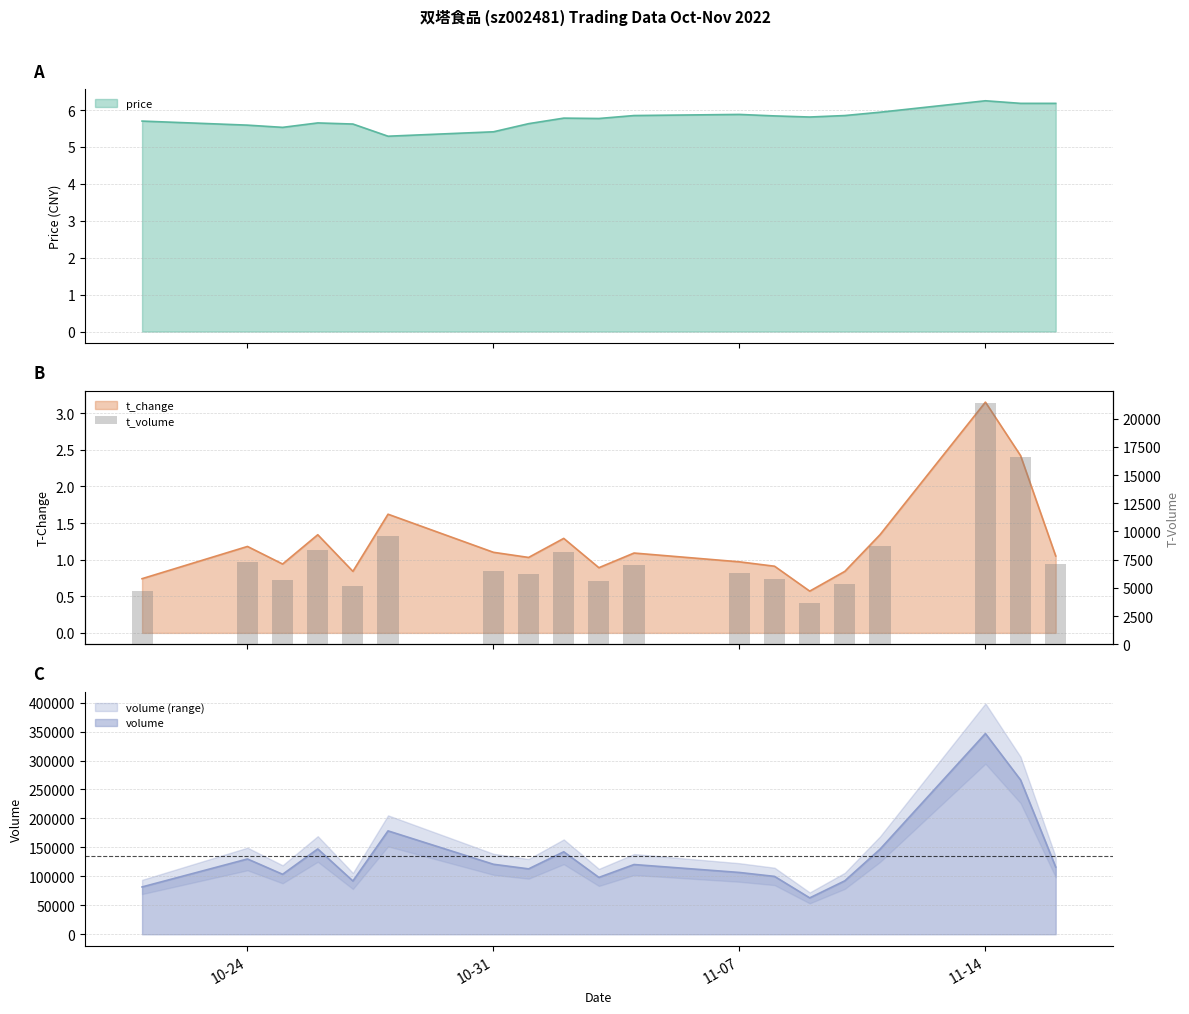

At which label does volume reach its peak?

11-14